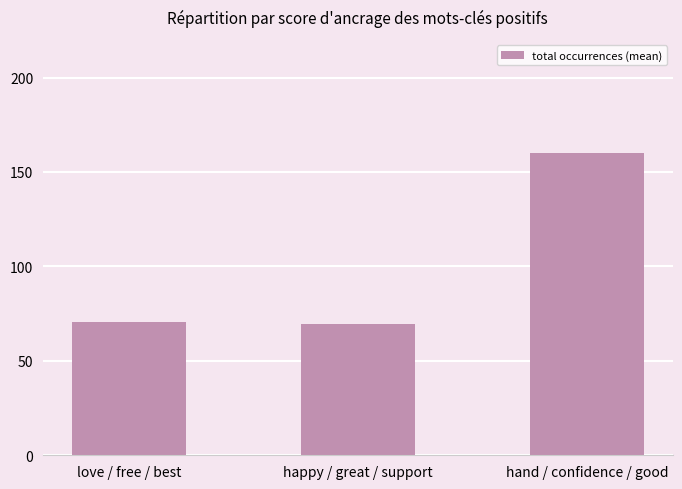

Reading right to left, transcribe all the data shown in this chart.

hand / confidence / good=160.3	happy / great / support=69.7	love / free / best=70.7